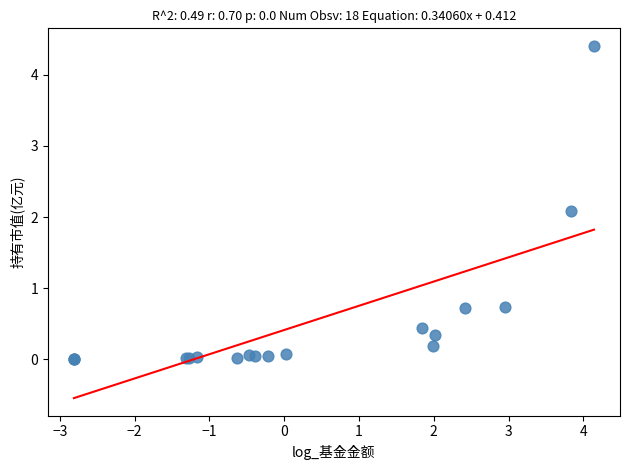

What Y value in the scatter plot is closest to 2?

2.1